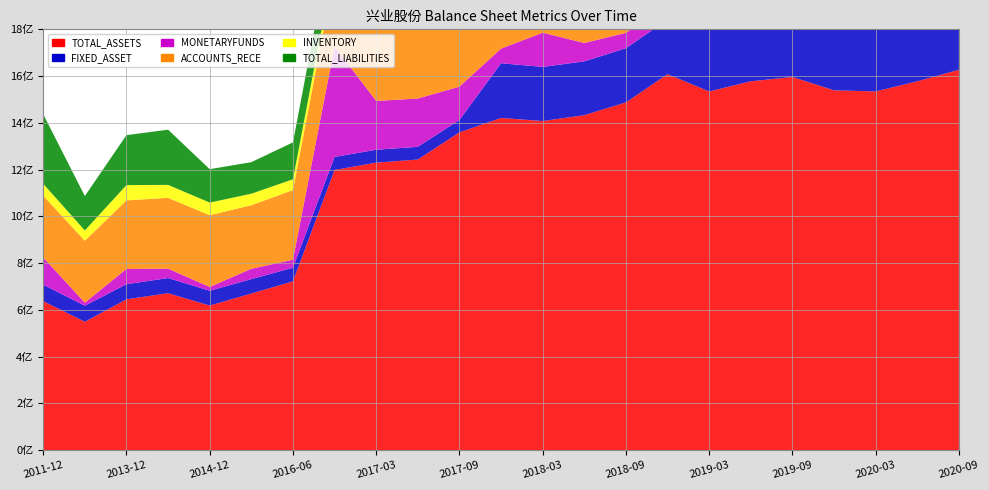

Reading right to left, what are all the values shown in this chart?

TOTAL_ASSETS: 2020-09-30=1626786847.1	2020-06-30=1577625161.6	2020-03-31=1534271692.3	2019-12-31=1539094248.1	2019-09-30=1596019070.1	2019-06-30=1577625161.6	2019-03-31=1534271692.3	2018-12-31=1608190512.2	2018-09-30=1487346587.5	2018-06-30=1432668732.8	2018-03-31=1407590463.2	2017-12-31=1420728884.8	2017-09-30=1359092834.6	2017-06-30=1242957181.6	2017-03-31=1229595347.2	2016-12-31=1198199208.9	2016-06-30=721505486.6	2015-12-31=669529687.8	2014-12-31=618157917.4	2014-06-30=670866300.0	2013-12-31=644800370.2	2012-12-31=548883900.0	2011-12-31=636926200.0
FIXED_ASSET: 2020-09-30=401418143.2	2020-06-30=409476341.8	2020-03-31=413973846.7	2019-12-31=422445197.5	2019-09-30=415565229.0	2019-06-30=409476341.8	2019-03-31=413973846.7	2018-12-31=233931352.9	2018-09-30=231893226.6	2018-06-30=230330154.2	2018-03-31=231521489.5	2017-12-31=234297376.7	2017-09-30=52918278.7	2017-06-30=54300498.7	2017-03-31=55140345.1	2016-12-31=55858165.6	2016-06-30=58327973.9	2015-12-31=61581660.1	2014-12-31=63351602.2	2014-06-30=64902900.0	2013-12-31=64581866.2	2012-12-31=68579400.0	2011-12-31=70213500.0
MONETARYFUNDS: 2020-09-30=48779490.7	2020-06-30=14483490.9	2020-03-31=33208280.4	2019-12-31=11821468.6	2019-09-30=35613504.0	2019-06-30=14483490.9	2019-03-31=33208280.4	2018-12-31=71185131.9	2018-09-30=65769679.5	2018-06-30=78666152.9	2018-03-31=146470362.5	2017-12-31=62493292.6	2017-09-30=142704596.3	2017-06-30=206804917.8	2017-03-31=208800304.0	2016-12-31=472422370.2	2016-06-30=34444107.5	2015-12-31=44284663.1	2014-12-31=16209158.2	2014-06-30=40052100.0	2013-12-31=65568946.7	2012-12-31=12966500.0	2011-12-31=116733600.0
ACCOUNTS_RECE: 2020-09-30=554405521.7	2020-06-30=565989076.7	2020-03-31=499669676.4	2019-12-31=486422413.7	2019-09-30=496728908.2	2019-06-30=565989076.7	2019-03-31=499669676.4	2018-12-31=546152312.4	2018-09-30=579307229.1	2018-06-30=565514926.8	2018-03-31=596977552.3	2017-12-31=489090572.4	2017-09-30=501578829.8	2017-06-30=393366170.4	2017-03-31=375806673.5	2016-12-31=314565984.3	2016-06-30=298042830.7	2015-12-31=272044395.4	2014-12-31=307062803.8	2014-06-30=303333700.0	2013-12-31=293194001.3	2012-12-31=265213900.0	2011-12-31=264450400.0
INVENTORY: 2020-09-30=74400485.6	2020-06-30=65841275.0	2020-03-31=69121683.5	2019-12-31=70152214.0	2019-09-30=61375369.1	2019-06-30=65841275.0	2019-03-31=69121683.5	2018-12-31=67949723.0	2018-09-30=68575078.5	2018-06-30=69404020.1	2018-03-31=76435469.6	2017-12-31=91426156.3	2017-09-30=67590571.5	2017-06-30=49581680.5	2017-03-31=54546408.4	2016-12-31=52418454.9	2016-06-30=46070649.4	2015-12-31=49251752.2	2014-12-31=53920465.6	2014-06-30=55215300.0	2013-12-31=65401793.0	2012-12-31=43819700.0	2011-12-31=50958600.0
TOTAL_LIABILITIES: 2020-09-30=239023100.5	2020-06-30=225353817.6	2020-03-31=187953431.9	2019-12-31=218235481.4	2019-09-30=311948705.2	2019-06-30=225353817.6	2019-03-31=187953431.9	2018-12-31=367955624.4	2018-09-30=285364623.9	2018-06-30=260508244.6	2018-03-31=236276114.7	2017-12-31=284437206.6	2017-09-30=266223163.8	2017-06-30=193814830.0	2017-03-31=169768599.2	2016-12-31=157118719.3	2016-06-30=157899794.0	2015-12-31=134940930.0	2014-12-31=143000814.8	2014-06-30=236343400.0	2013-12-31=213698587.7	2012-12-31=147277400.0	2011-12-31=297461200.0